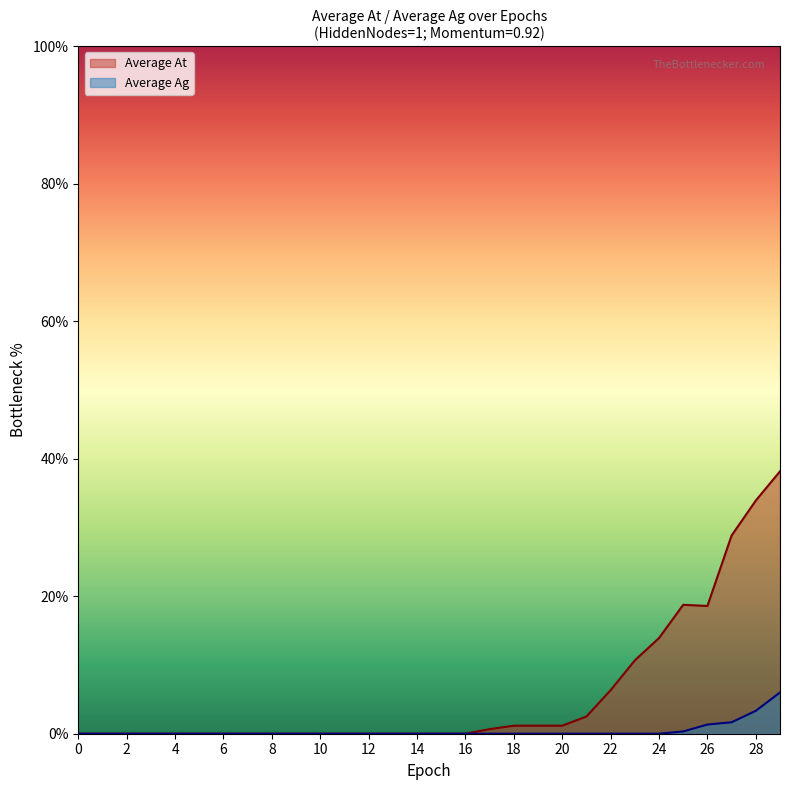

Count the number of data series in this chart.

2